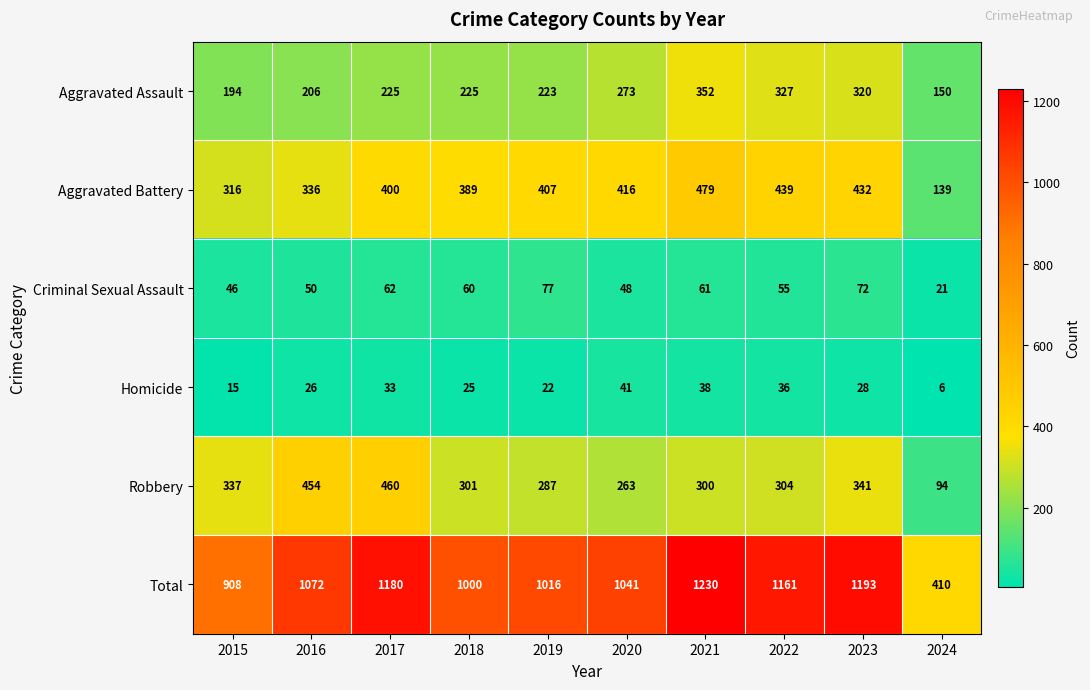

What is the approximate value of Aggravated Assault at 2016, to the nearest 5?

205